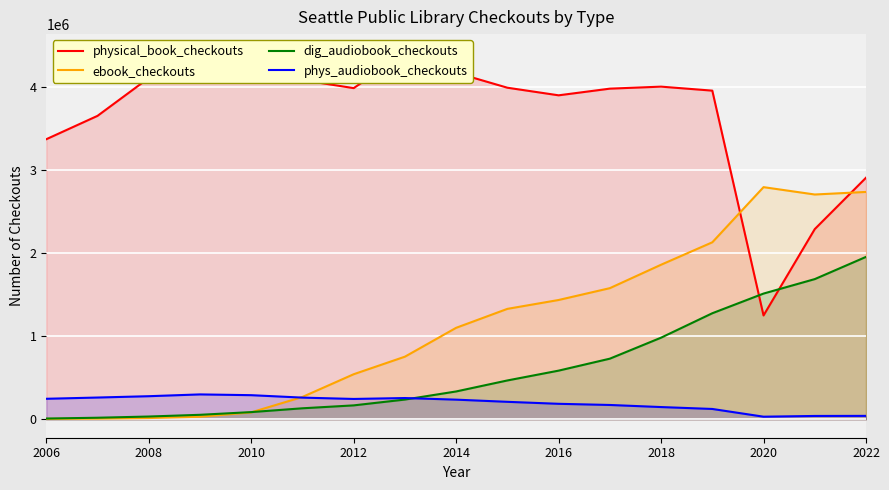

What is the highest value of the ebook_checkouts series?

2793961